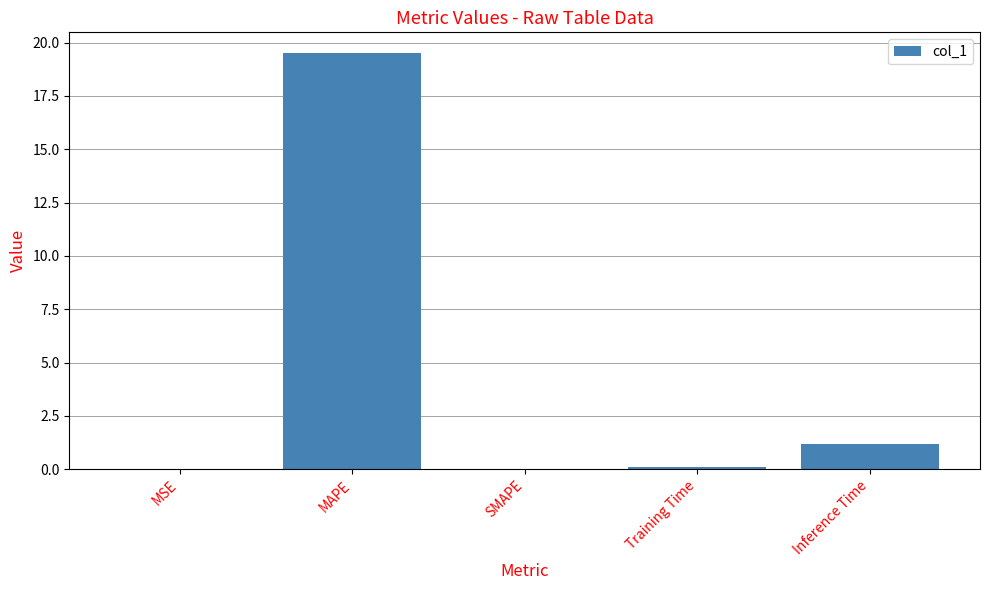

How many data points does each series have?

5